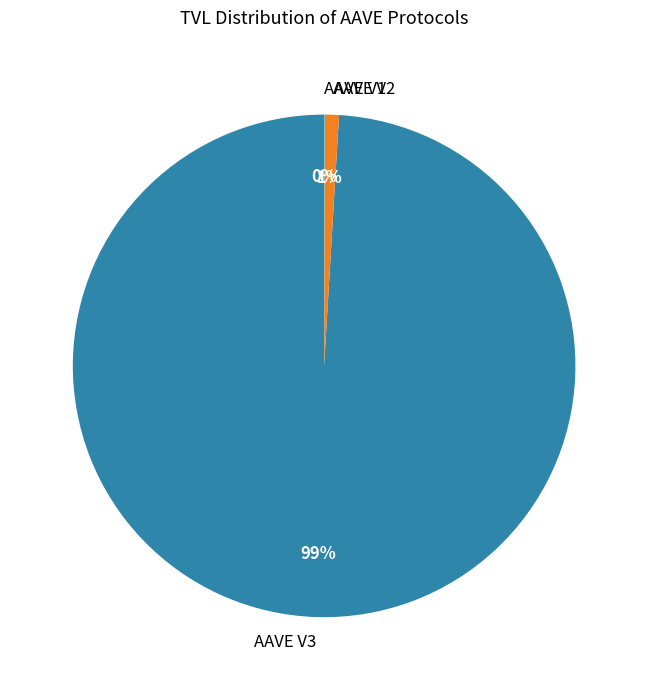

To the nearest percent, what is the difference between the largest and smallest slice percentages?

99%